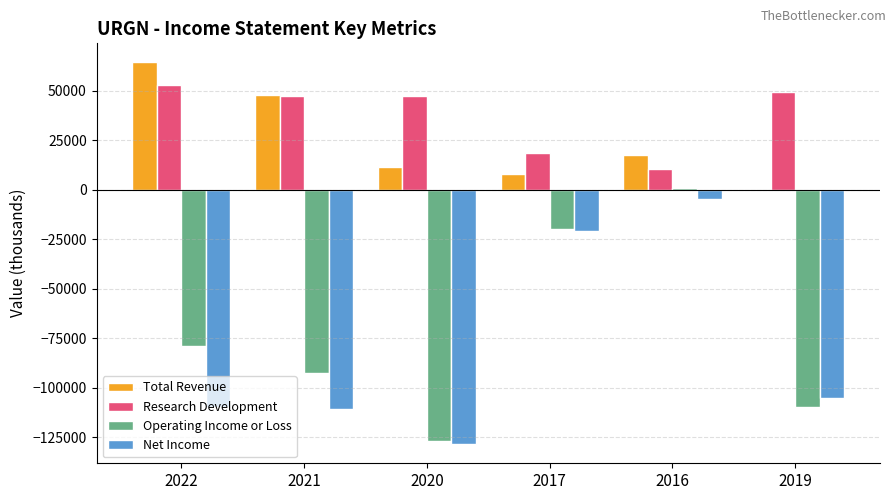

At which label is Total Revenue closest to 32200?

2016